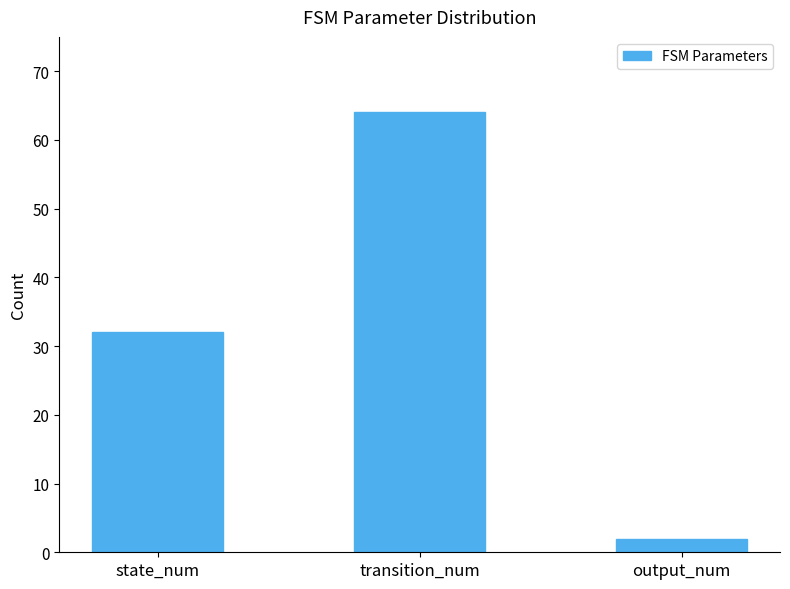

The value at state_num is 14. True or false?

False